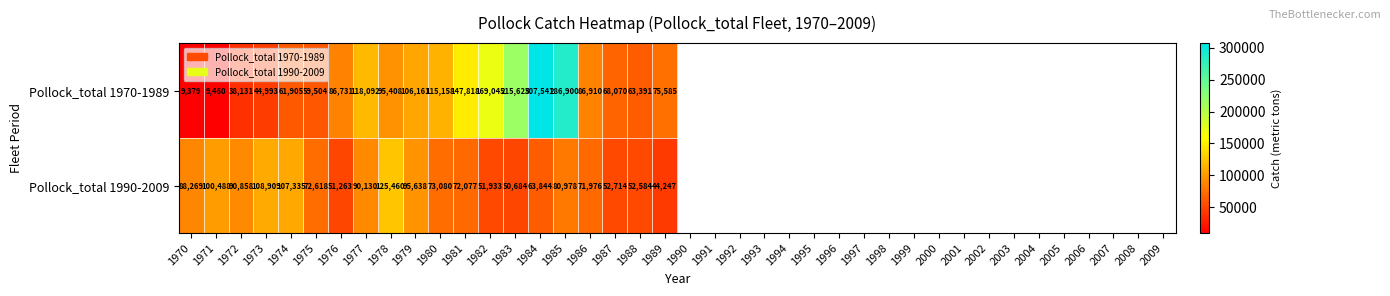

Which series has the largest range (max minus min)?

Pollock_total 1970-1989